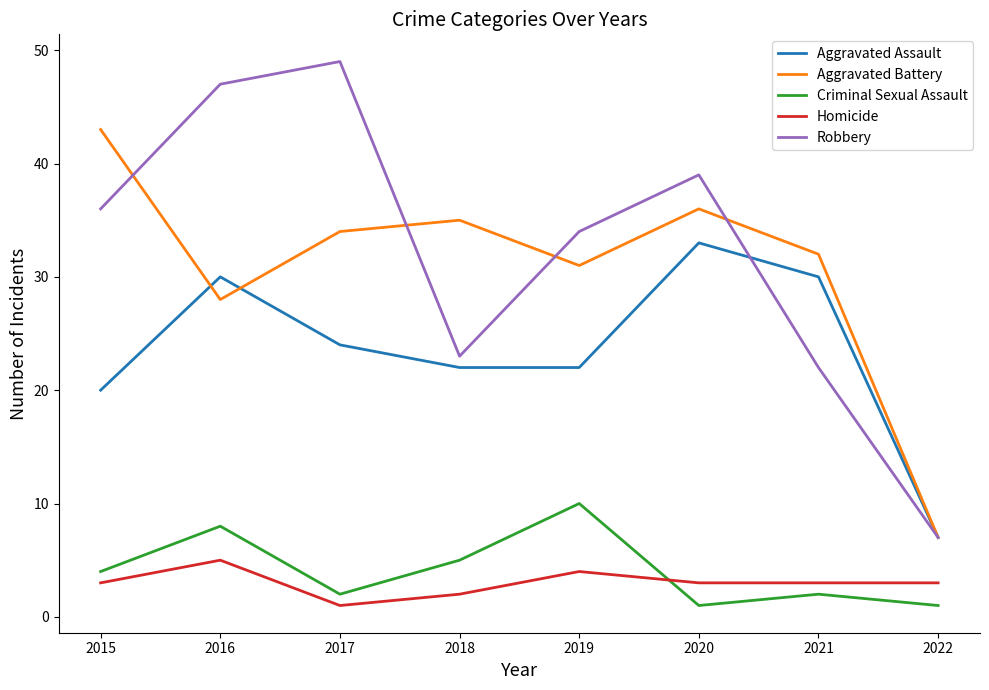

At which category is the sum across all series the highest?

2016